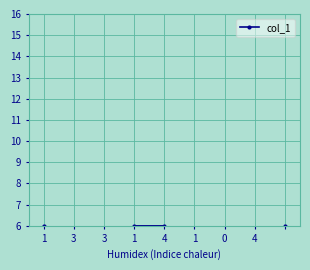

What is the change in value from 1 to 4?

-4